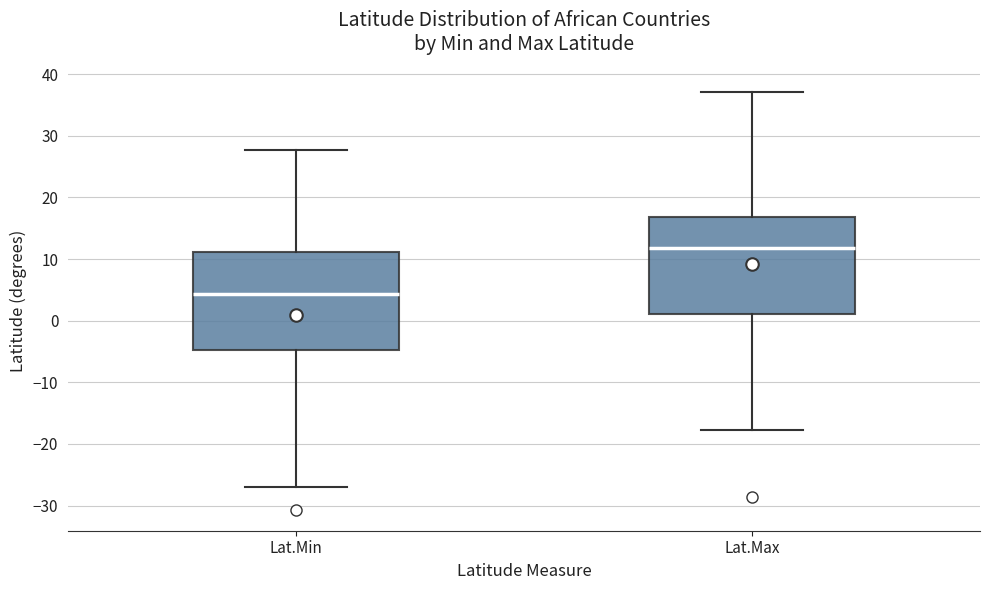

Where does the lower whisker of the box for Lat.Min end on the y-axis? The values are not printed on the chart, so give them approximately, as read against the axis.

-27